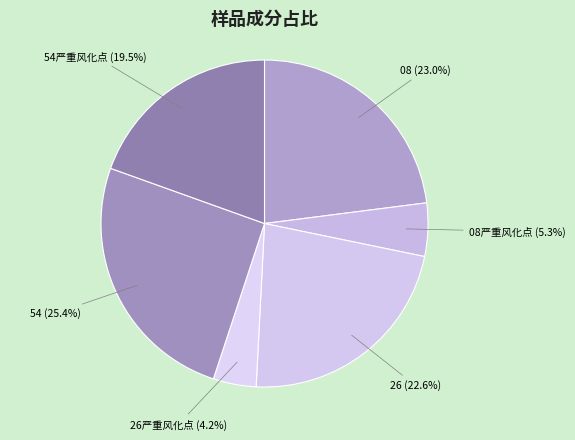

Is the sum of 26严重风化点 and 54严重风化点 greater than half?

No